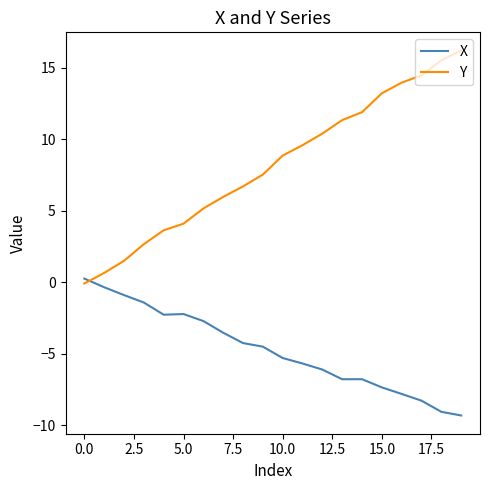

Rank the series by their average value, from highest to lowest.

Y, X